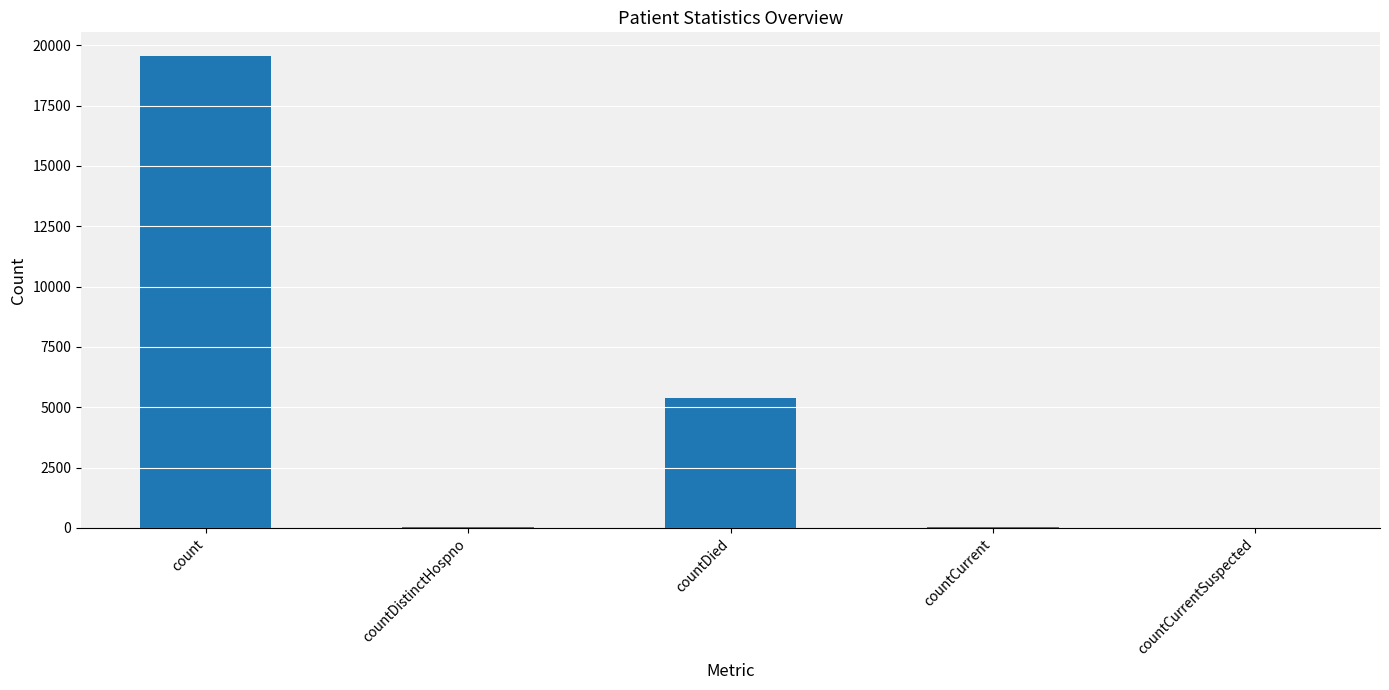

The value at countCurrentSuspected is 0. True or false?

True